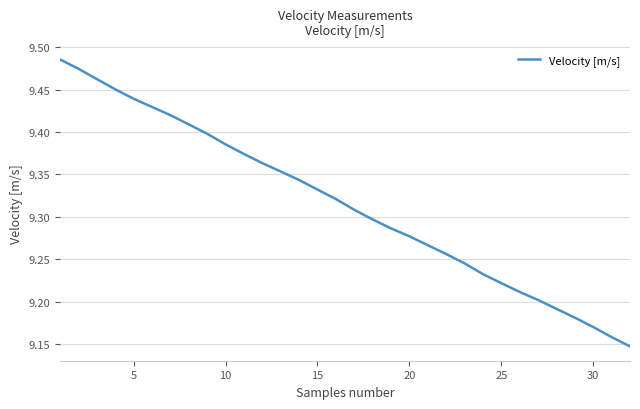

What is the difference between the maximum and minimum values?

0.3